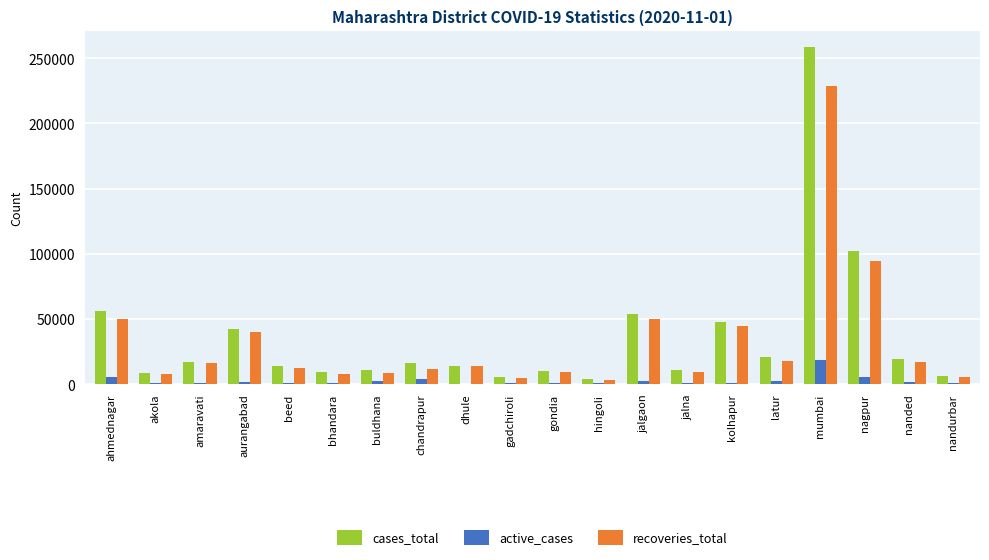

The value of cases_total at kolhapur is 47300. True or false?

True